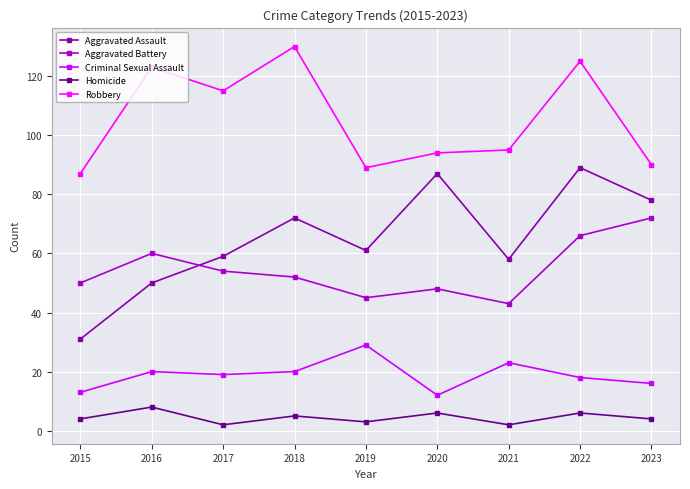

At 2017, list the series in order from smallest to largest.

Homicide, Criminal Sexual Assault, Aggravated Battery, Aggravated Assault, Robbery